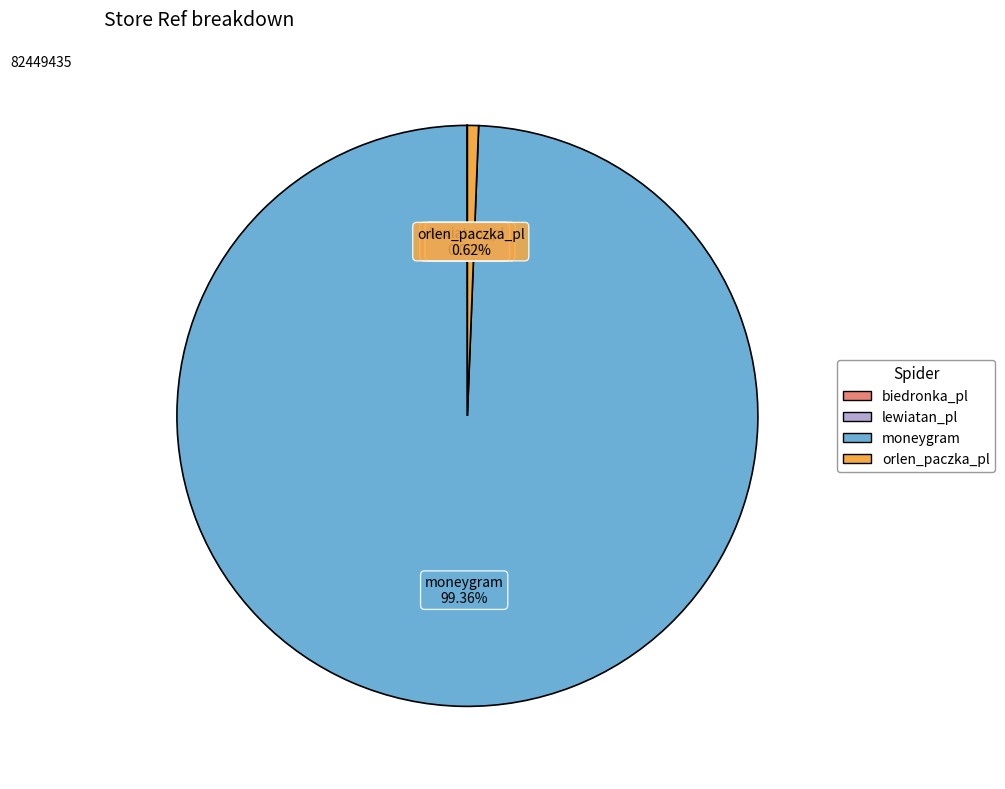

Between moneygram and orlen_paczka_pl, which is larger?

moneygram